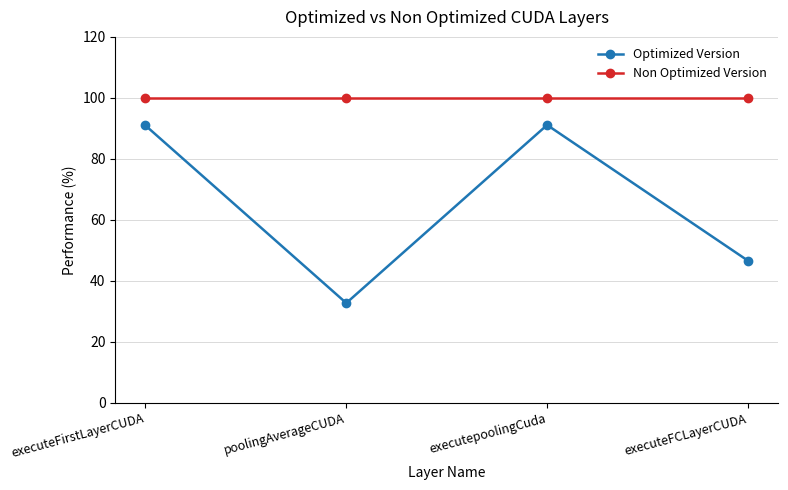

The value of Optimized Version at poolingAverageCUDA is 53.8. True or false?

False